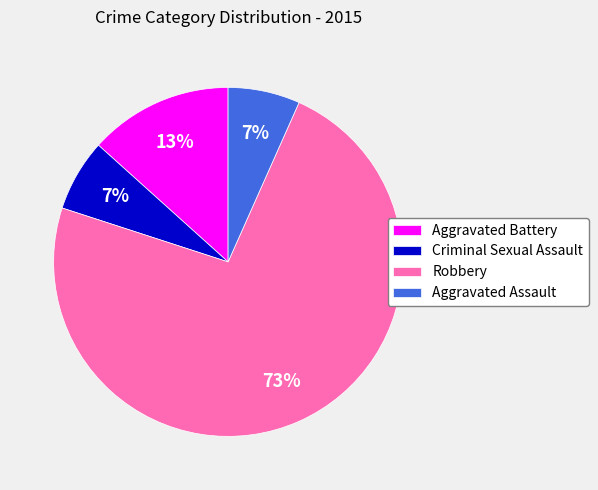

Between Robbery and Aggravated Battery, which is larger?

Robbery